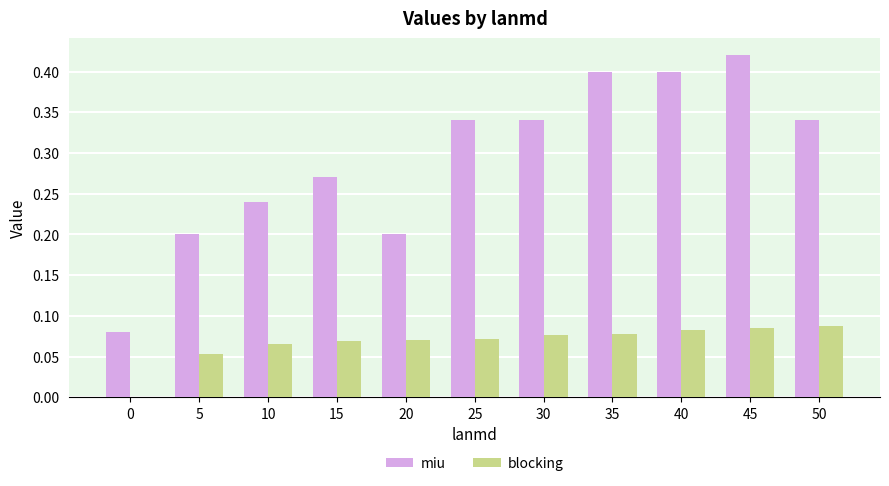

What is the sum of all miu values?

3.2